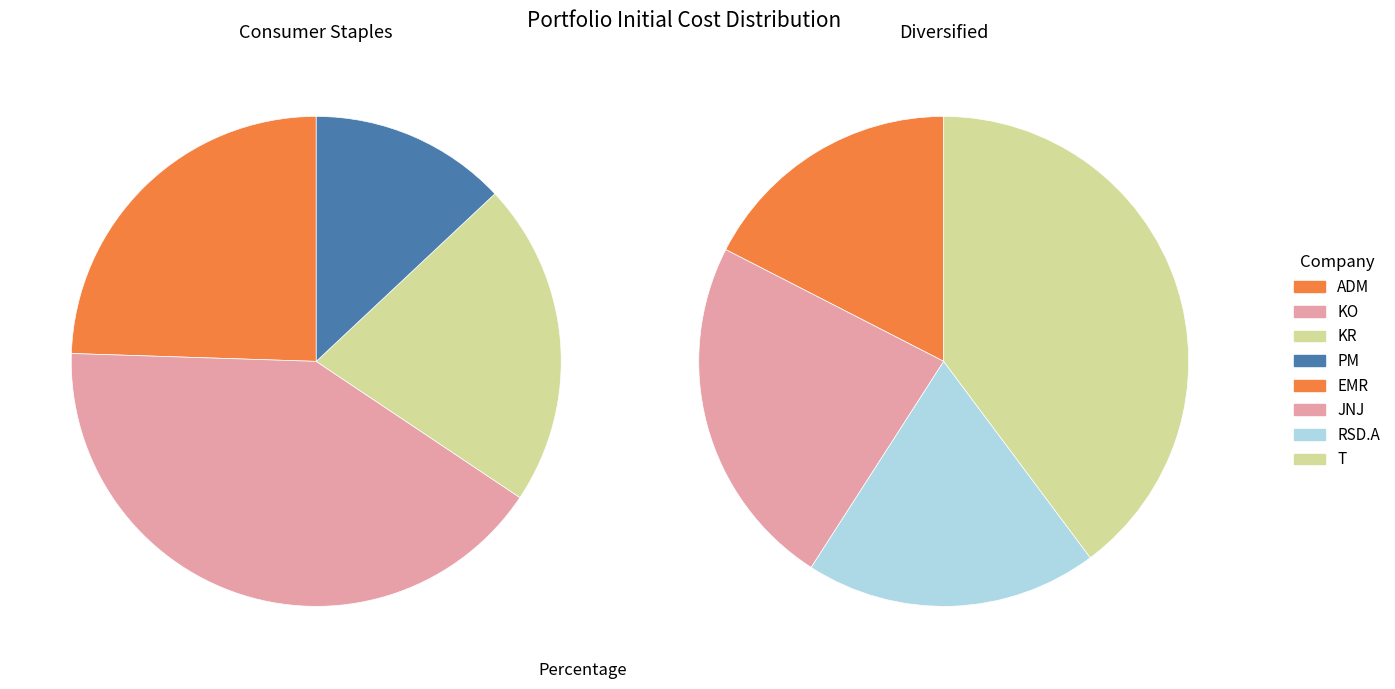

How many slices are in this pie chart?

8